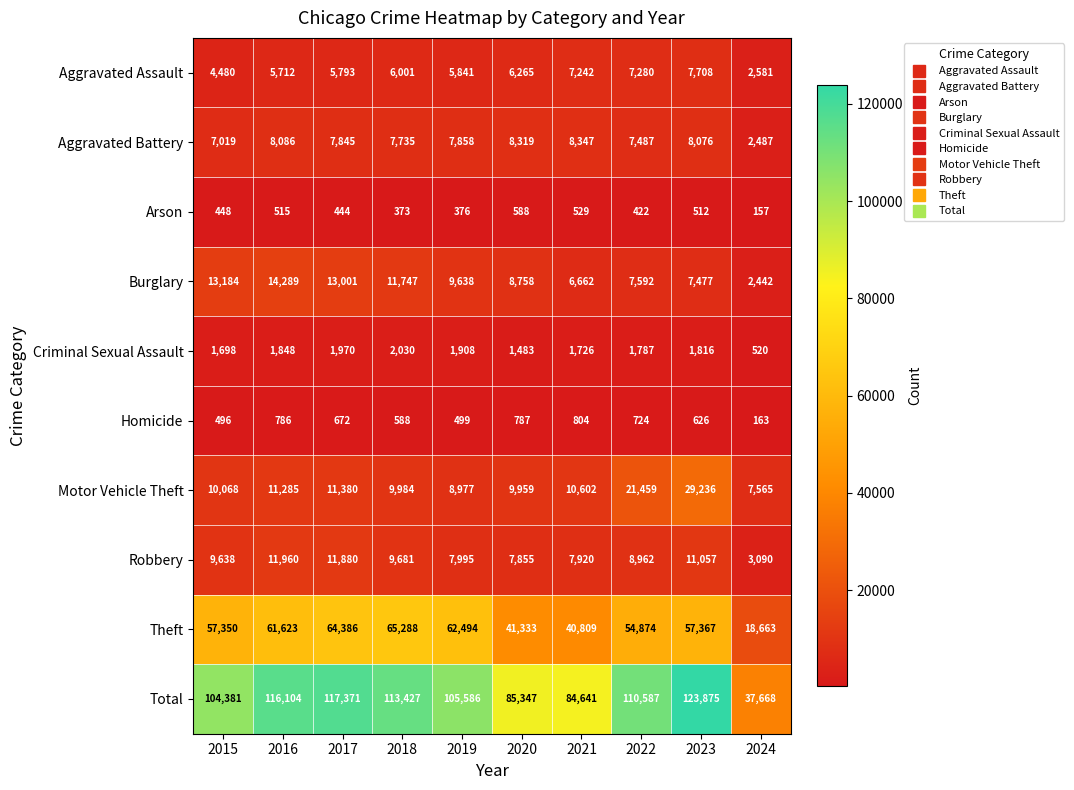

What is the sum of the Motor Vehicle Theft values at 2022 and 2016?

32744